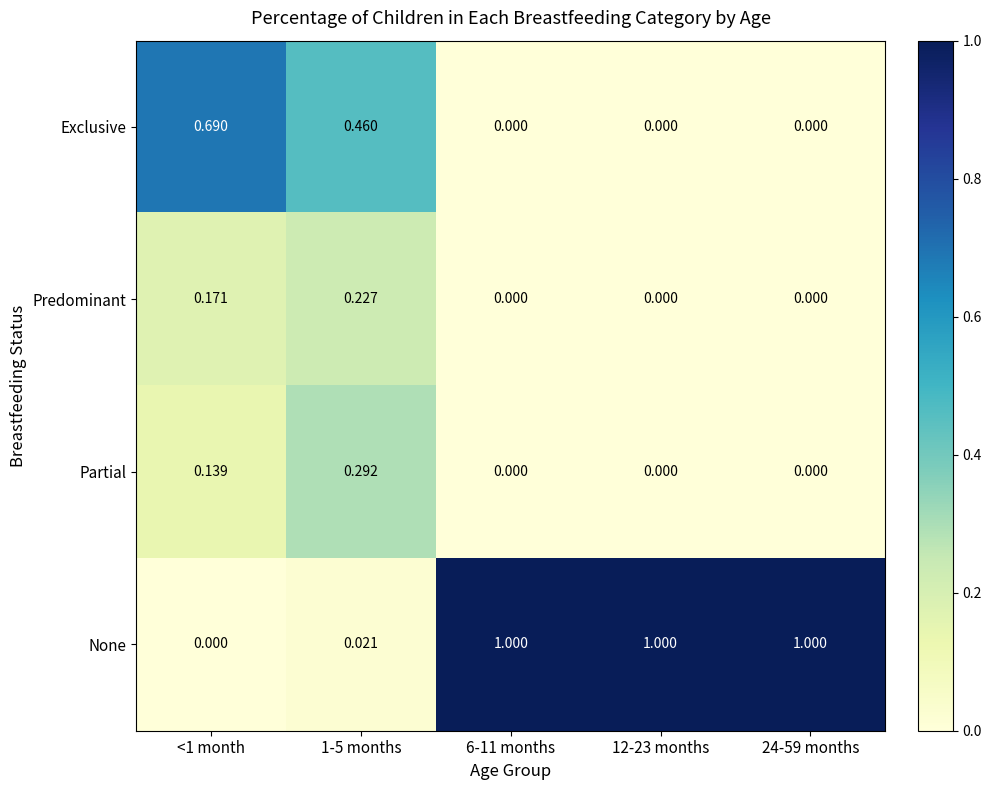

List the series in order of their peak value, highest first.

None, Exclusive, Partial, Predominant